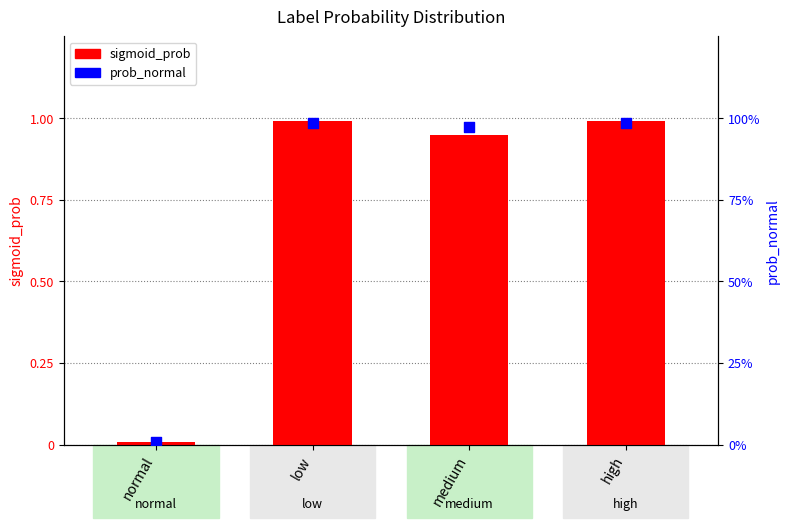

Which series contains the highest Y value?

sigmoid_prob